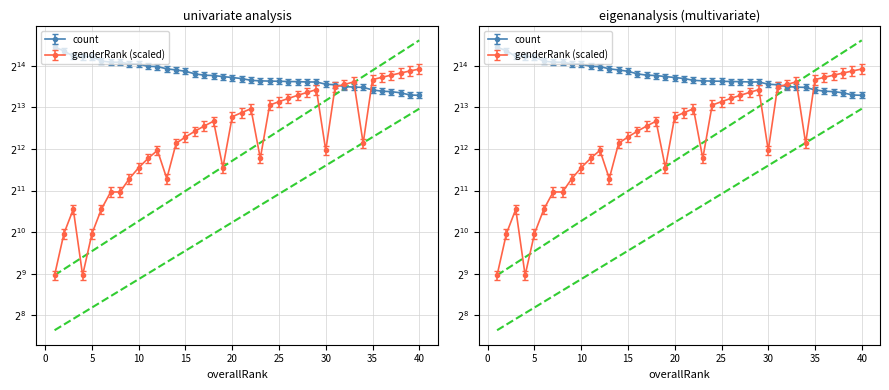

Which series has the largest total across all categories?

count